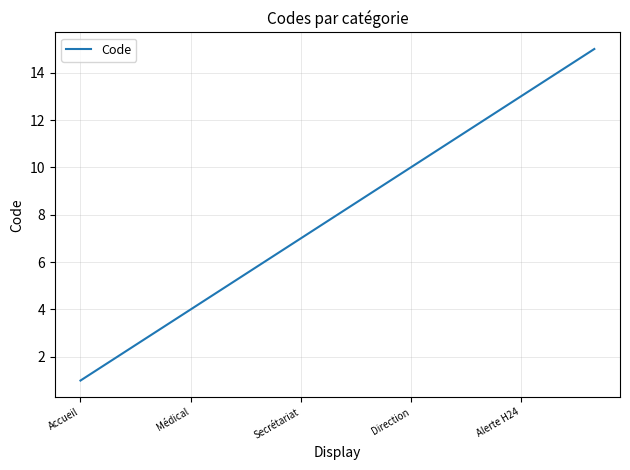

Reading left to right, what are all the values shown in this chart?

1	2	3	4	5	6	7	8	9	10	11	12	13	14	15